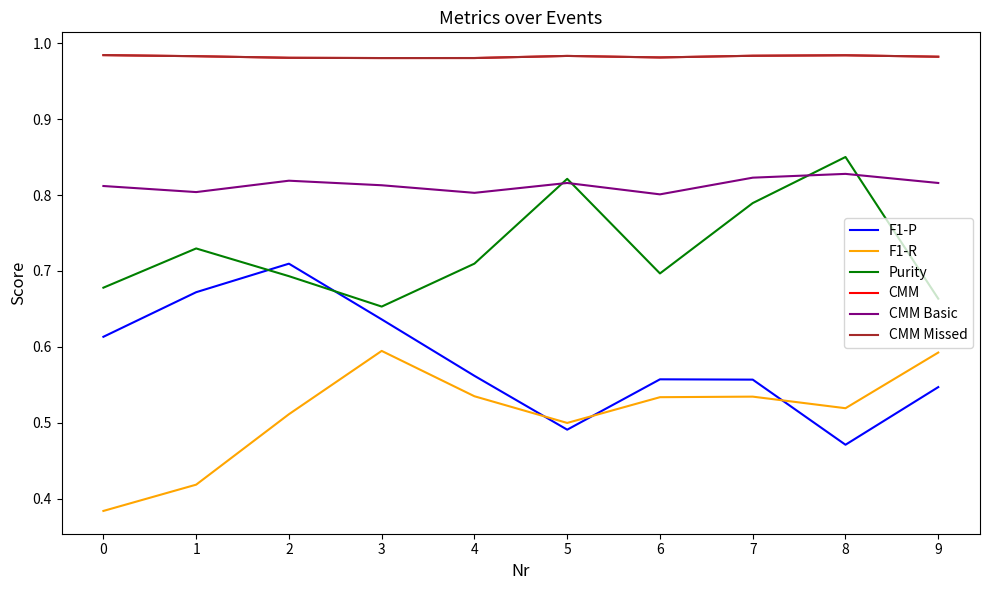

Reading left to right, what are all the values shown in this chart?

F1-P: 0=0.6	1=0.7	2=0.7	3=0.6	4=0.6	5=0.5	6=0.6	7=0.6	8=0.5	9=0.5
F1-R: 0=0.4	1=0.4	2=0.5	3=0.6	4=0.5	5=0.5	6=0.5	7=0.5	8=0.5	9=0.6
Purity: 0=0.7	1=0.7	2=0.7	3=0.7	4=0.7	5=0.8	6=0.7	7=0.8	8=0.9	9=0.7
CMM: 0=1.0	1=1.0	2=1.0	3=1.0	4=1.0	5=1.0	6=1.0	7=1.0	8=1.0	9=1.0
CMM Basic: 0=0.8	1=0.8	2=0.8	3=0.8	4=0.8	5=0.8	6=0.8	7=0.8	8=0.8	9=0.8
CMM Missed: 0=1.0	1=1.0	2=1.0	3=1.0	4=1.0	5=1.0	6=1.0	7=1.0	8=1.0	9=1.0